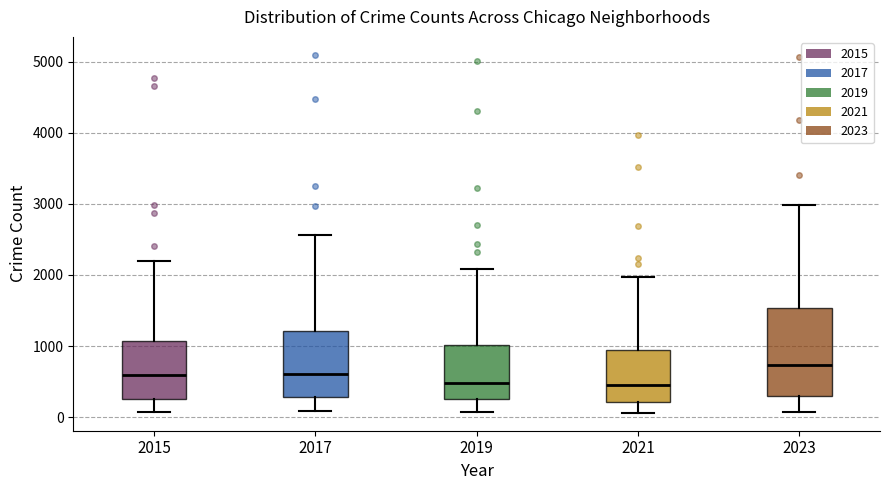

Reading left to right, transcribe this box plot: for each box, give where its median line is, the range the box spans, and where its two whiskers end, as read against the y-axis. The values are not printed on the chart, so give them approximately, as read against the axis.

2015: median 600, box 300 to 1100, whiskers 100 to 2200
2017: median 600, box 300 to 1200, whiskers 100 to 2600
2019: median 500, box 300 to 1000, whiskers 100 to 2100
2021: median 500, box 200 to 900, whiskers 100 to 2000
2023: median 700, box 300 to 1500, whiskers 100 to 3000